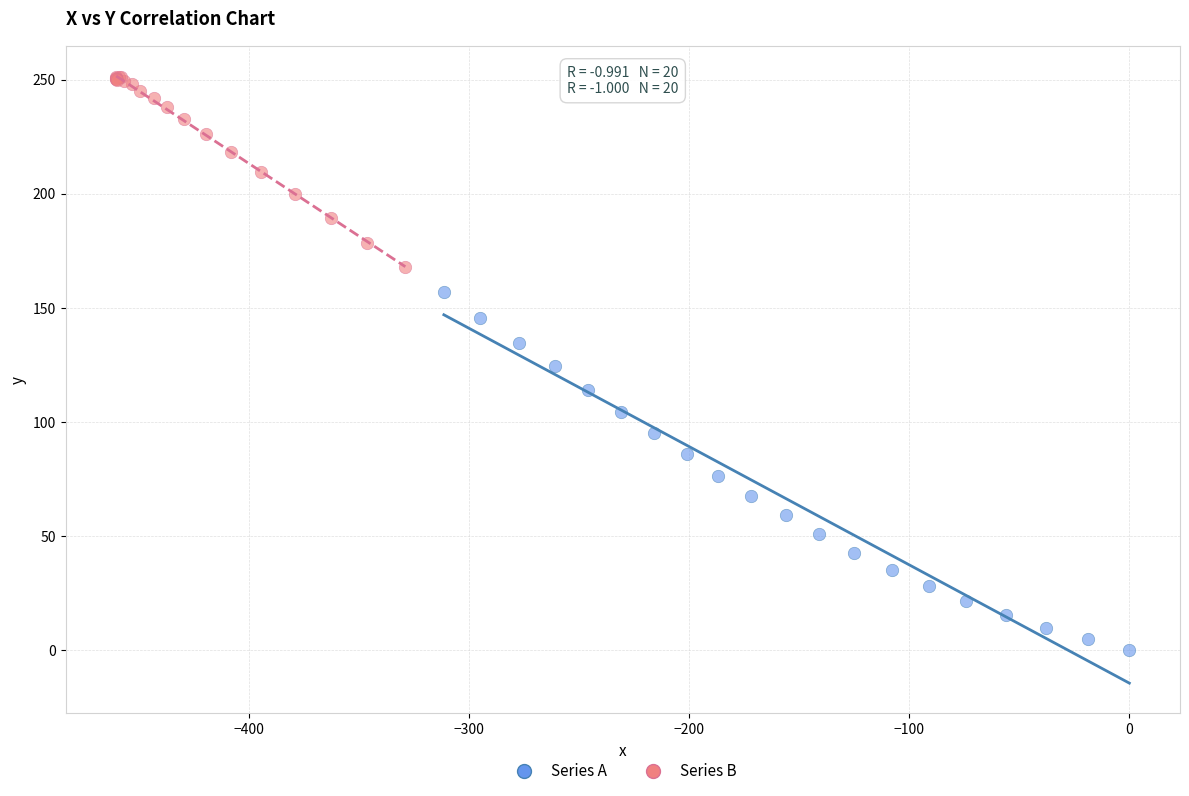

Which series contains the highest Y value?

Series B